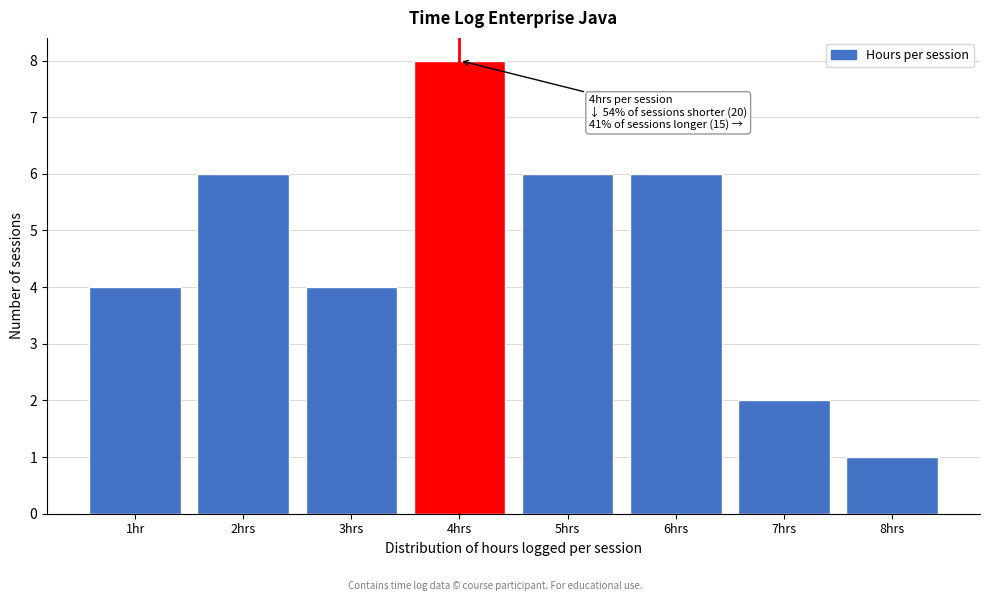

Reading left to right, transcribe all the data shown in this chart.

4	6	4	8	6	6	2	1